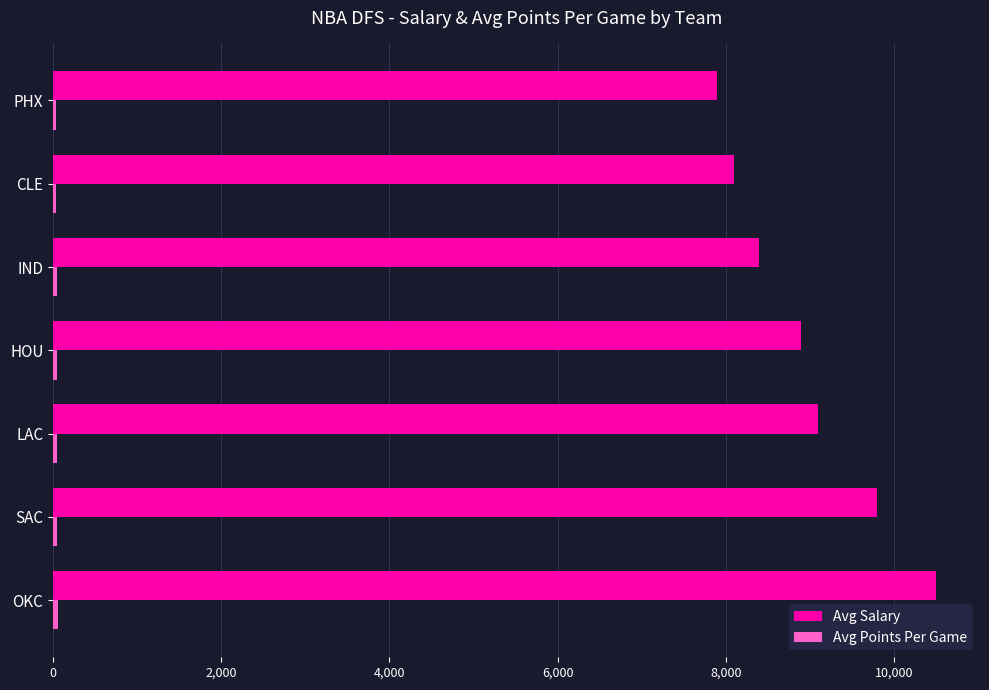

What is the sum of all Avg Salary values?

62700.0